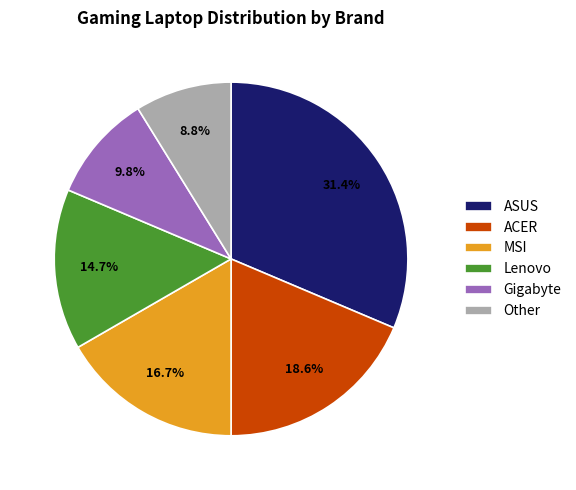

To the nearest percent, what is the combined percentage of ASUS and MSI?

48%